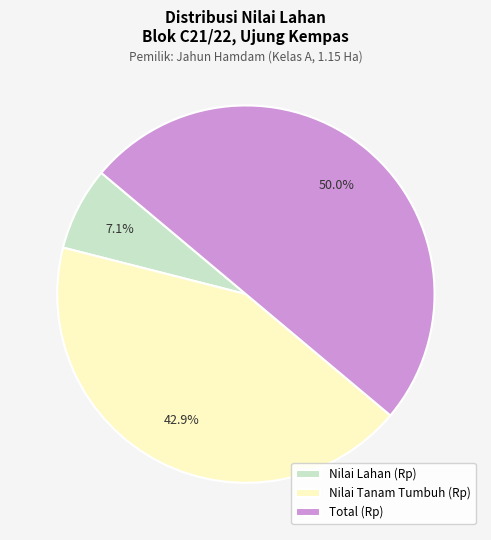

What is the largest slice in the pie chart?

Total (Rp)